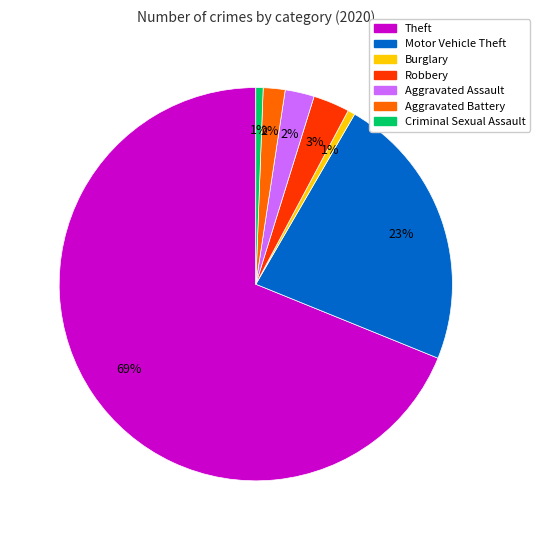

How many slices are in this pie chart?

7